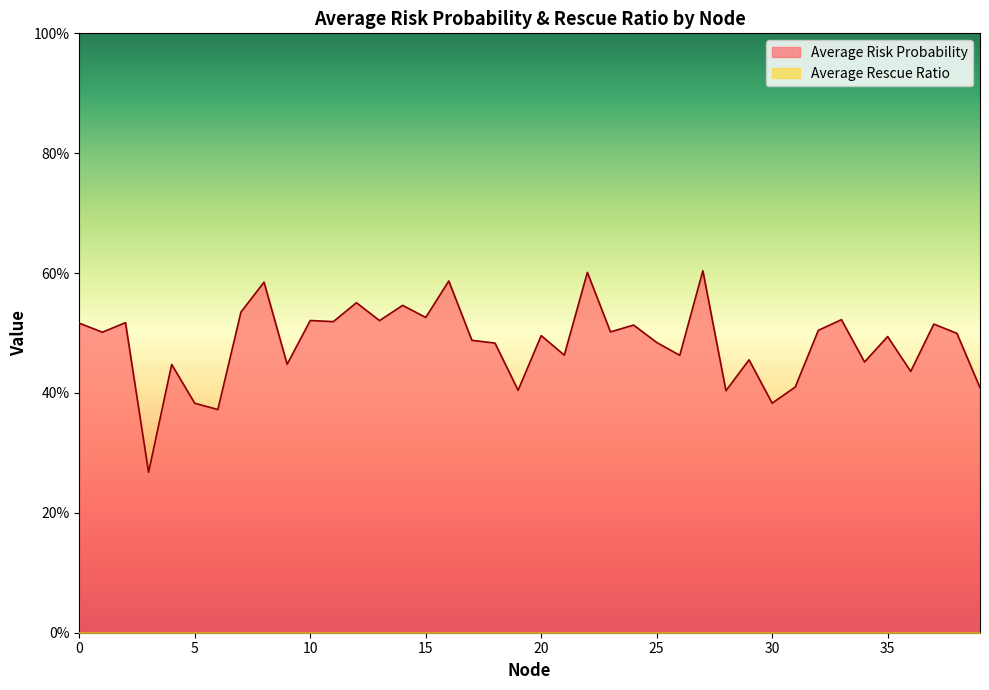

Rank the categories by value from highest to lowest.

27, 22, 16, 8, 12, 14, 7, 15, 33, 10, 13, 11, 2, 0, 37, 24, 32, 23, 1, 38, 20, 35, 17, 25, 18, 21, 26, 29, 34, 9, 4, 36, 31, 39, 19, 28, 30, 5, 6, 3